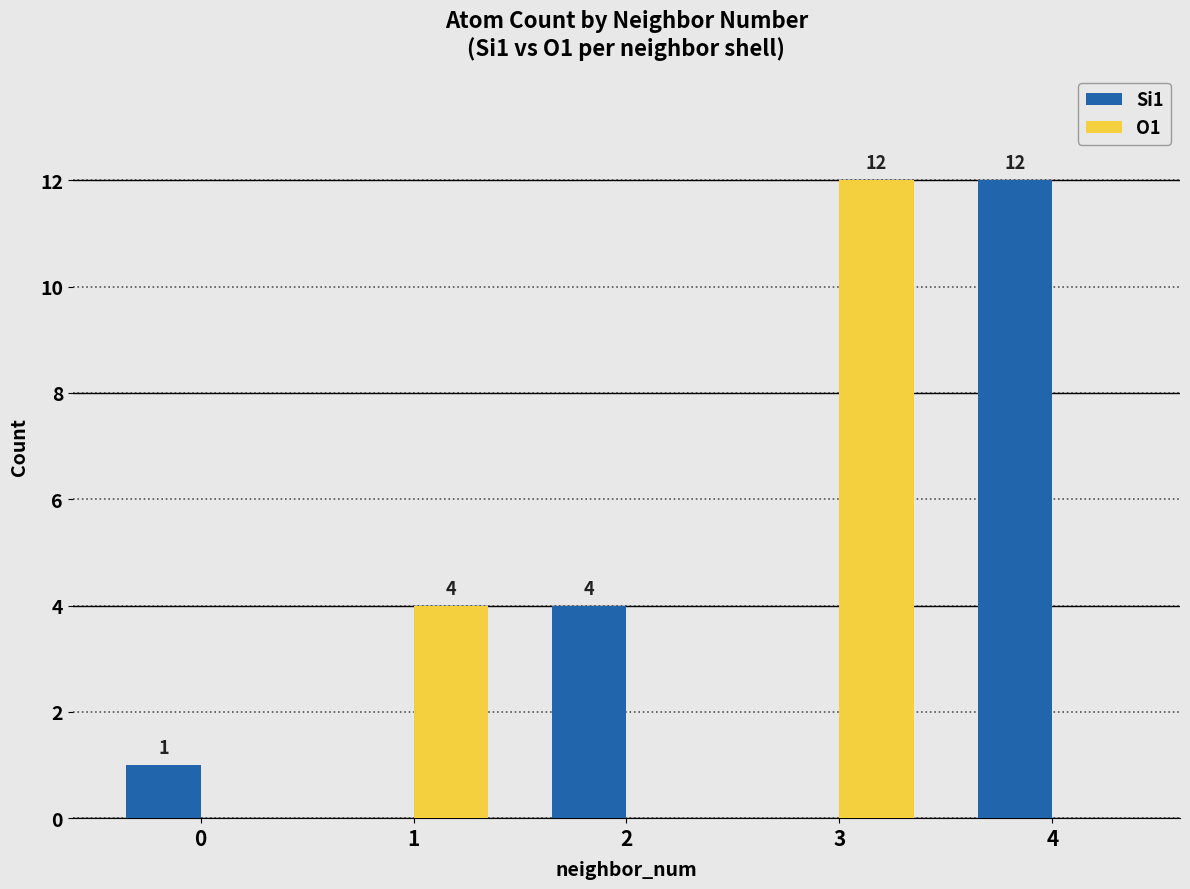

Is the value of O1 at 2 greater than the value of Si1 at 4?

No